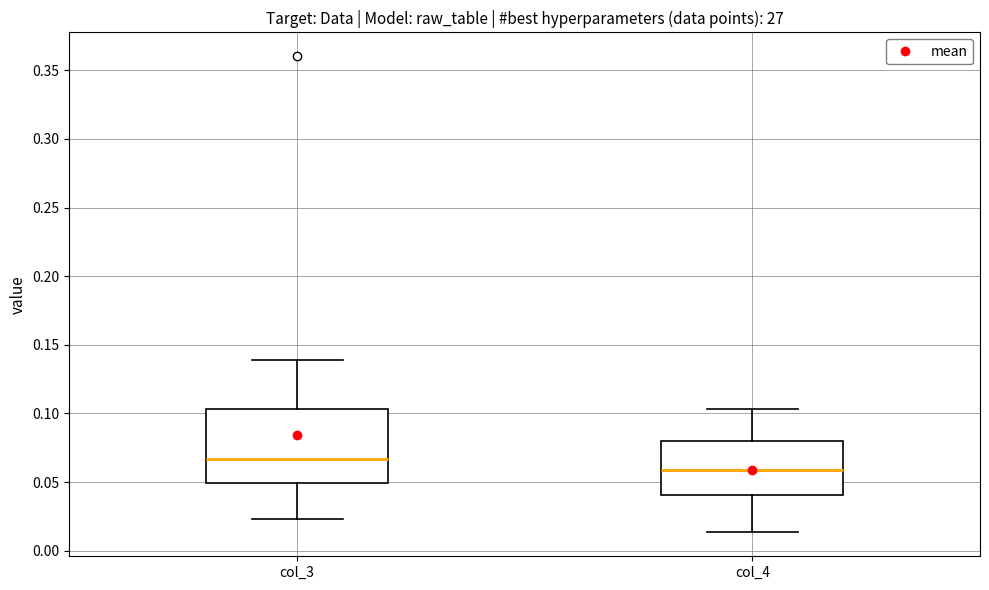

Reading left to right, read every box against the y-axis: the position of its median line, the range the box covers, and the ends of its whiskers. The values are not printed on the chart, so give them approximately, as read against the axis.

col_3: median 0.065, box 0.050 to 0.105, whiskers 0.025 to 0.140
col_4: median 0.060, box 0.040 to 0.080, whiskers 0.015 to 0.105